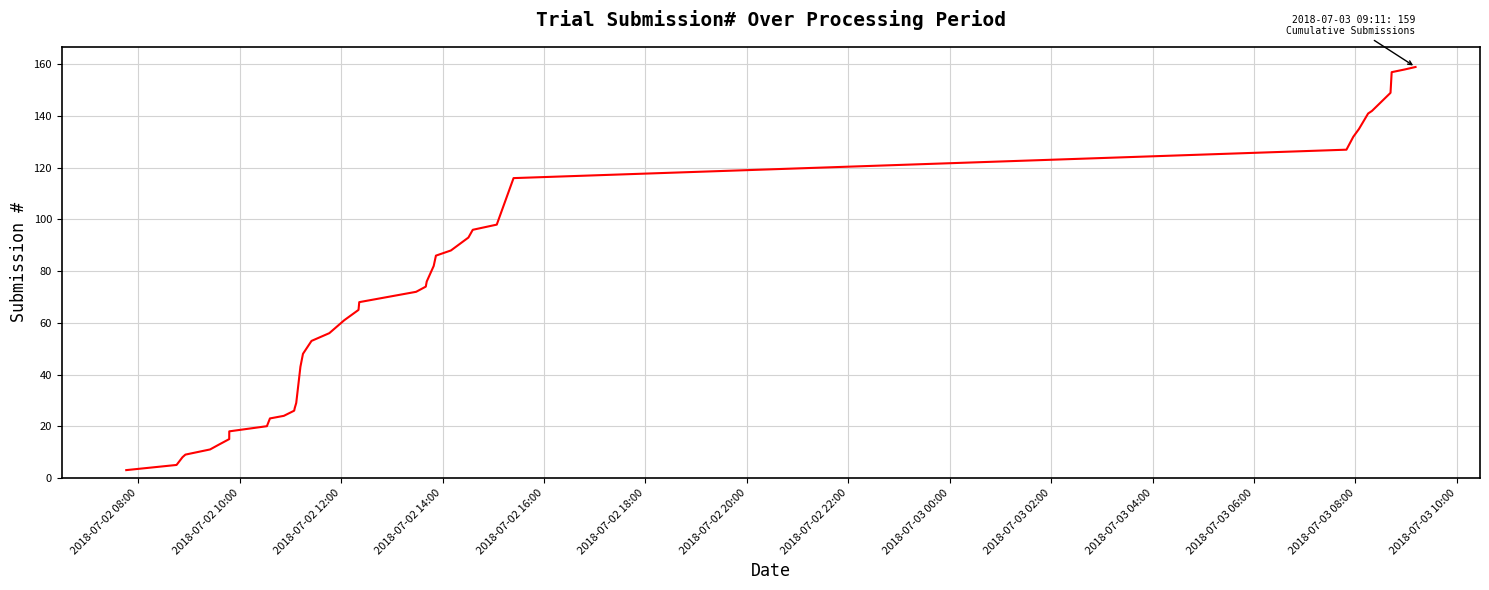

What is the maximum value shown in the chart?

159